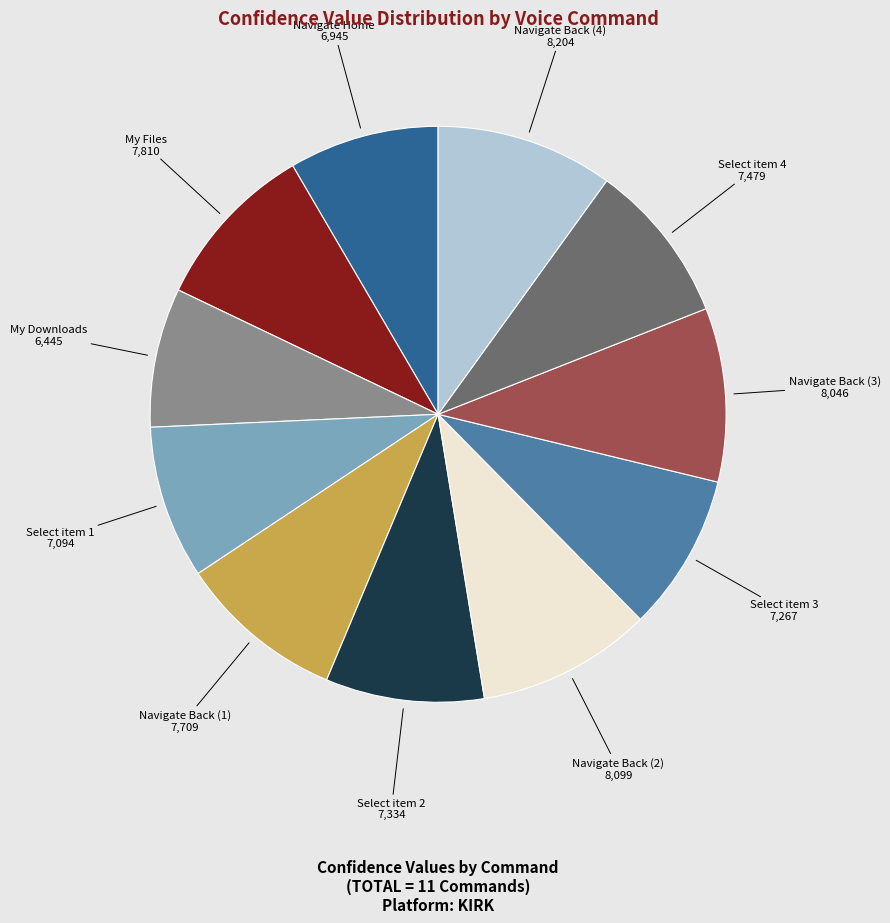

Which has a higher value, My Downloads or Select item 4?

Select item 4